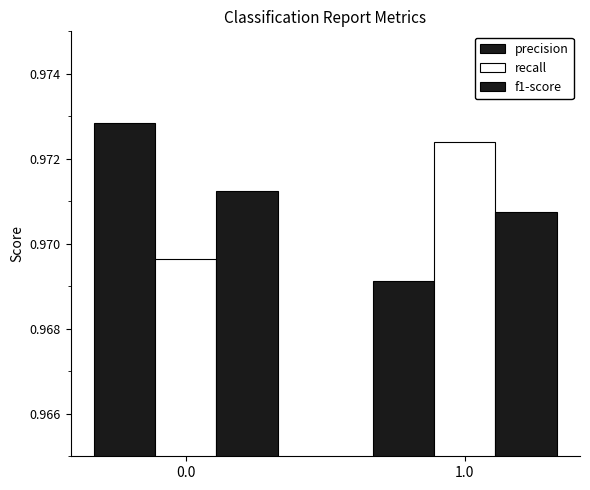

What is the value of the recall bar at the 1st from the left?

1.0